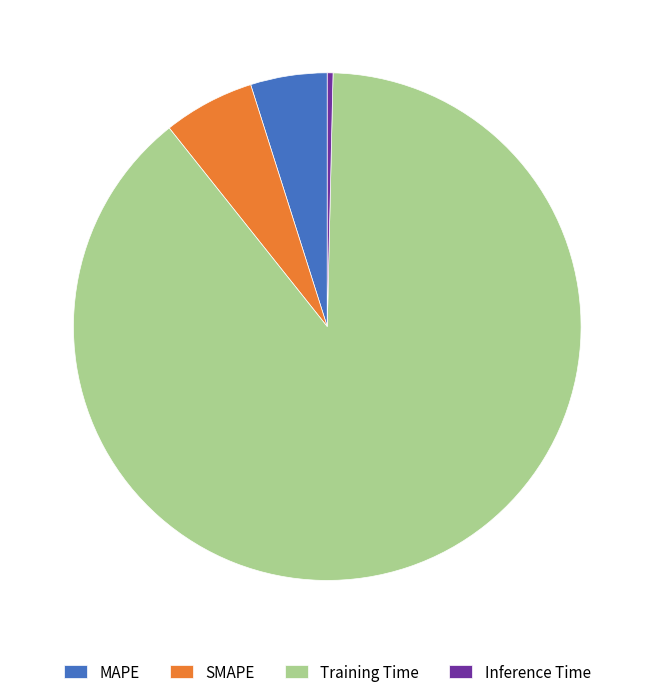

Do SMAPE and Training Time together represent more than half of the pie?

Yes